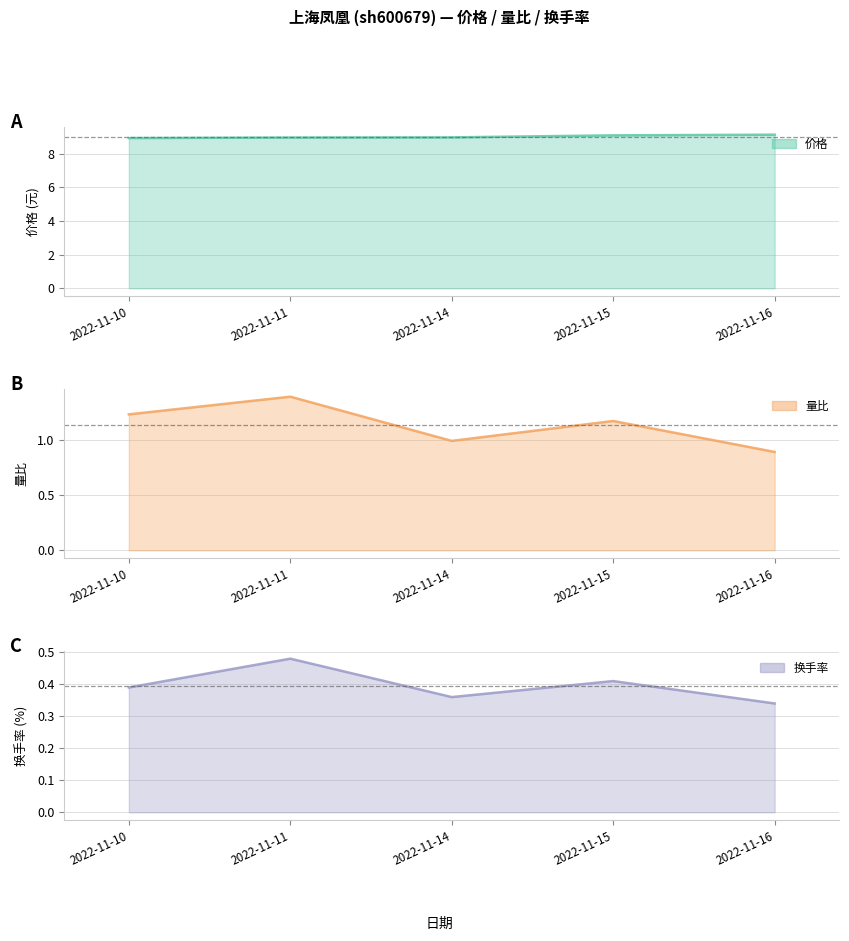

What is the value of the 量比 (line) point at the 2nd from the left?

1.4